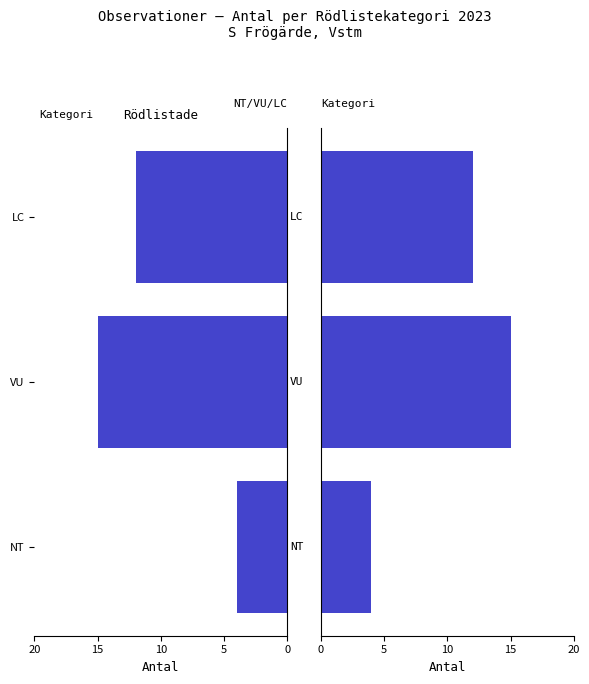

Reading right to left, what are all the values shown in this chart?

Antal (left): 12	15	4
Antal (right): 12	15	4